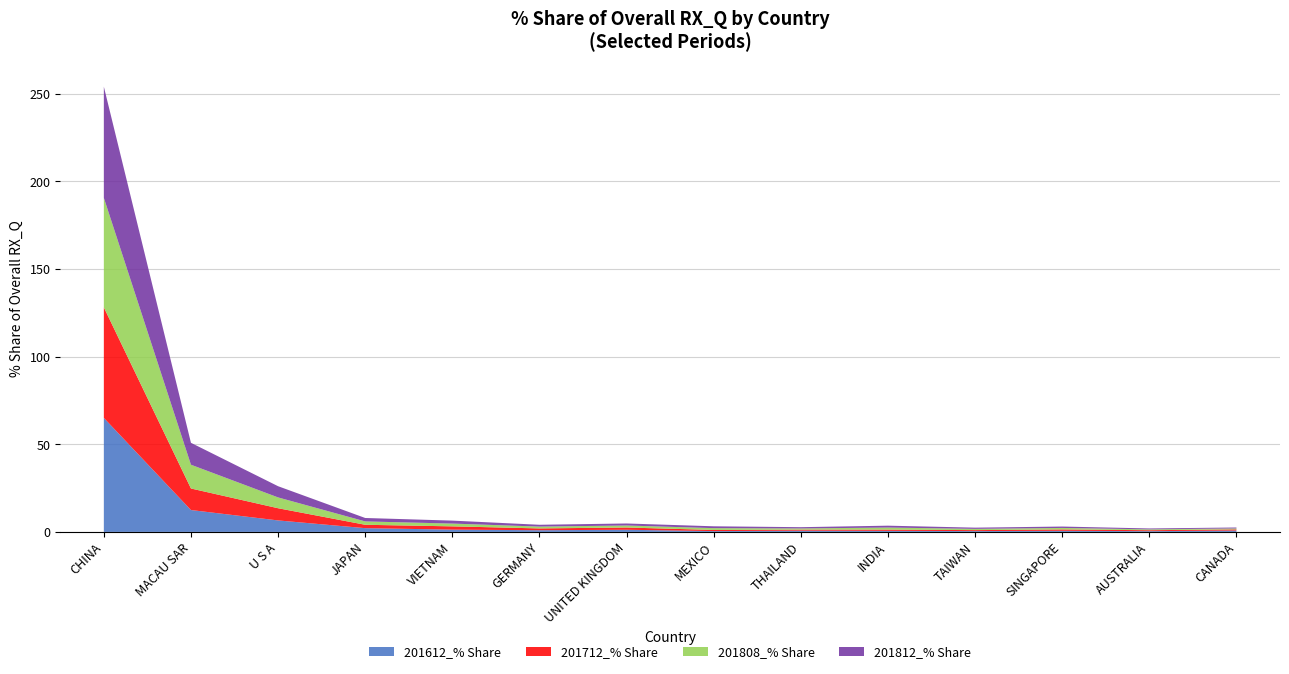

Reading left to right, what are all the values shown in this chart?

201612_% Share: 65.1	12.5	6.5	2.1	1.3	1.0	1.2	0.5	0.7	0.6	0.5	0.6	0.4	0.8
201712_% Share: 63.1	12.3	7.0	1.9	1.9	1.0	1.3	0.6	0.6	0.7	0.5	0.8	0.5	0.7
201808_% Share: 62.5	13.6	6.2	1.9	1.6	1.0	1.1	1.0	0.7	1.2	0.7	0.9	0.5	0.5
201812_% Share: 63.4	12.5	6.4	2.0	1.7	1.0	1.2	1.1	0.7	1.1	0.7	0.8	0.5	0.5